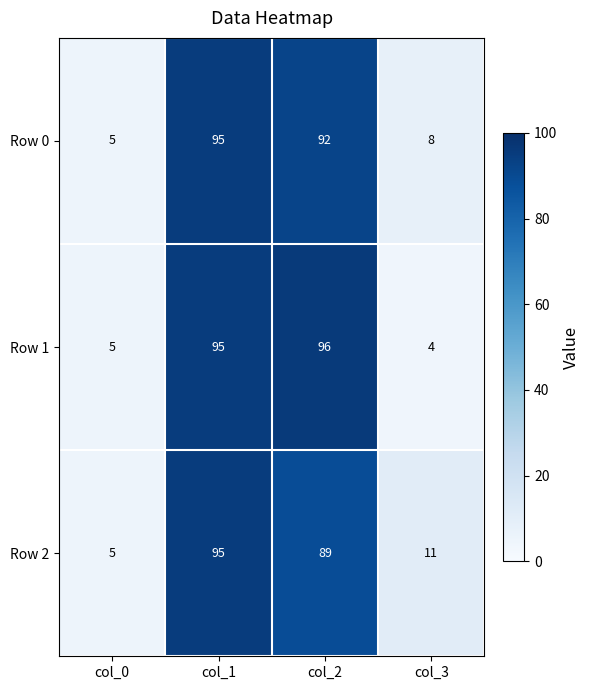

Is it true that Row 2 equals 2 at col_0?

False